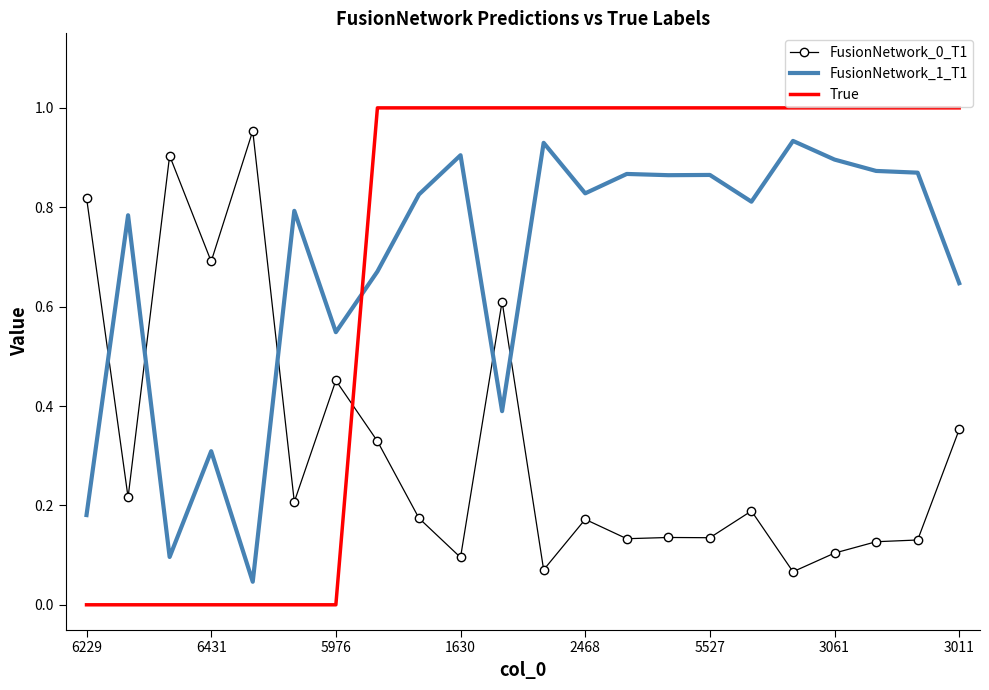

Which series has the widest spread of values?

True